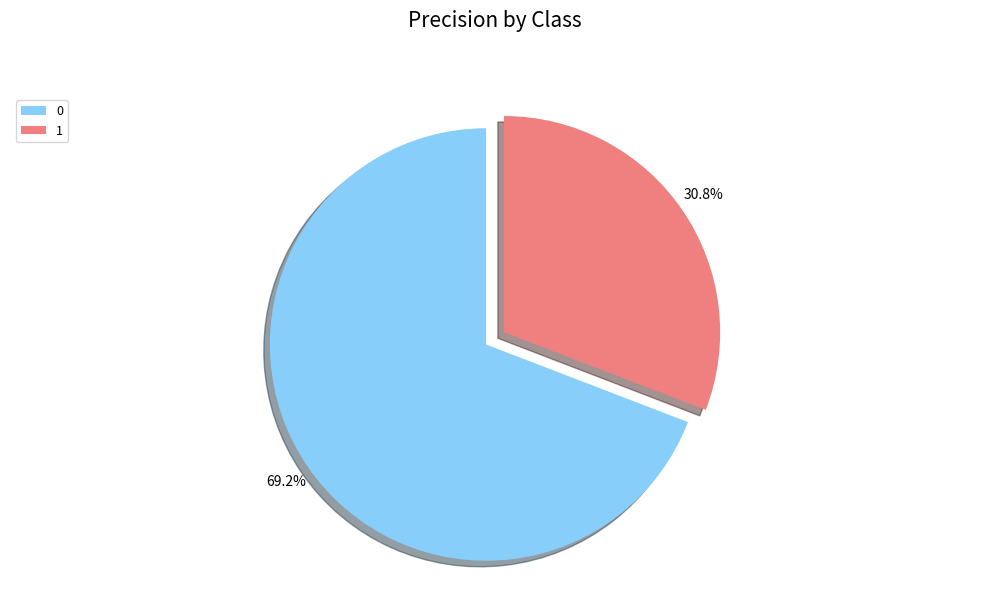

How many segments does this pie chart have?

2